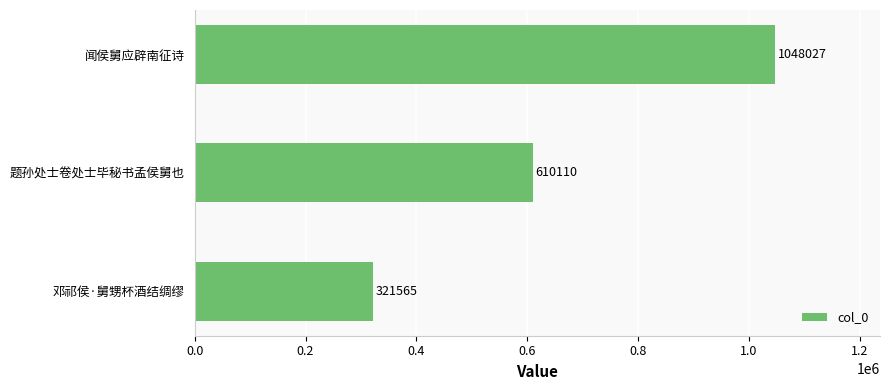

The value at 题孙处士卷处士毕秘书孟侯舅也 is 610110. True or false?

True